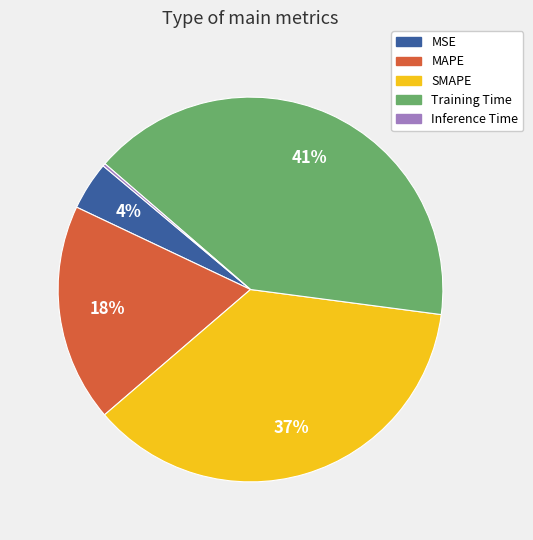

To the nearest percent, what is the average slice percentage?

20%